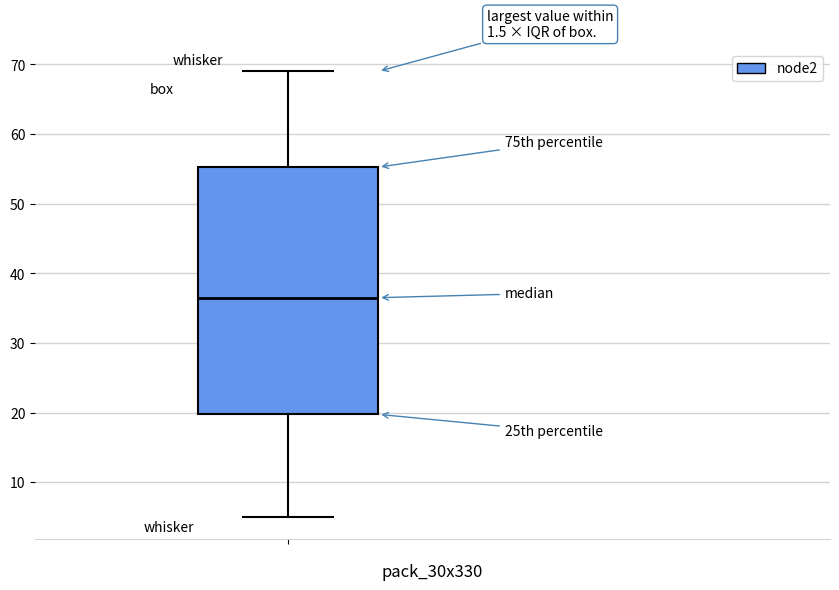

Transcribe this box plot: give where the median line is, the range the box spans, and where the two whiskers end, as read against the y-axis. The values are not printed on the chart, so give them approximately, as read against the axis.

median 37, box 20 to 55, whiskers 5 to 69